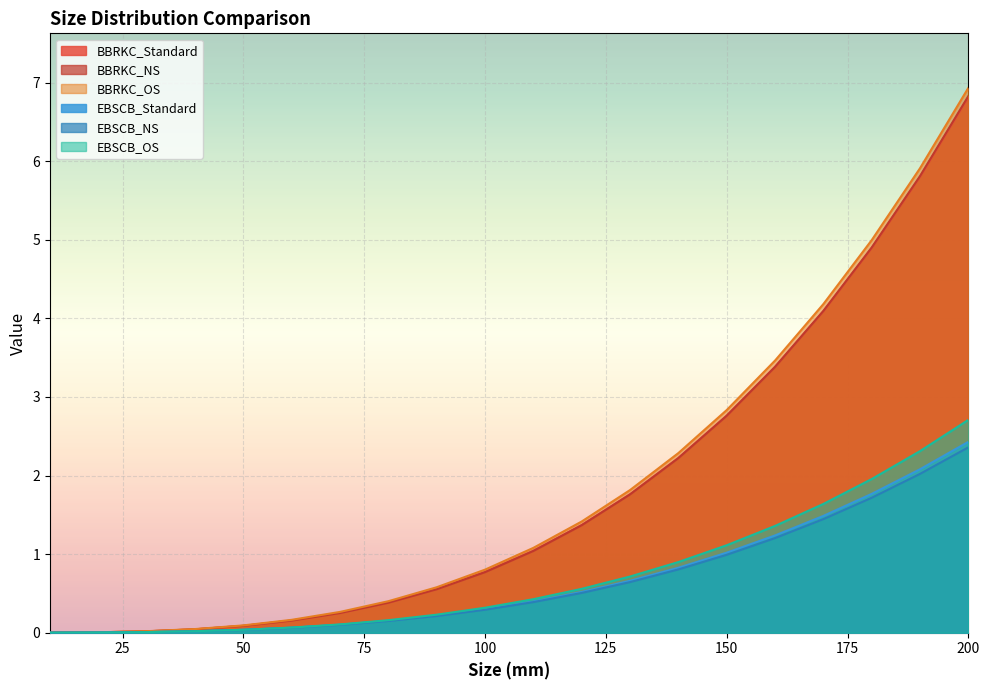

What is the difference between the second highest and minimum values in the EBSCB_OS series?

2.3